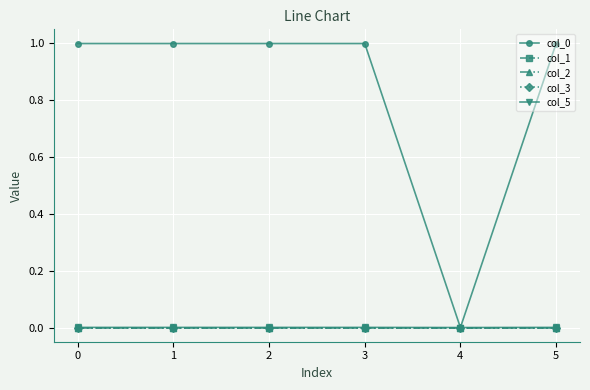

Rank the categories by col_2 value from lowest to highest.

3, 0, 1, 2, 4, 5